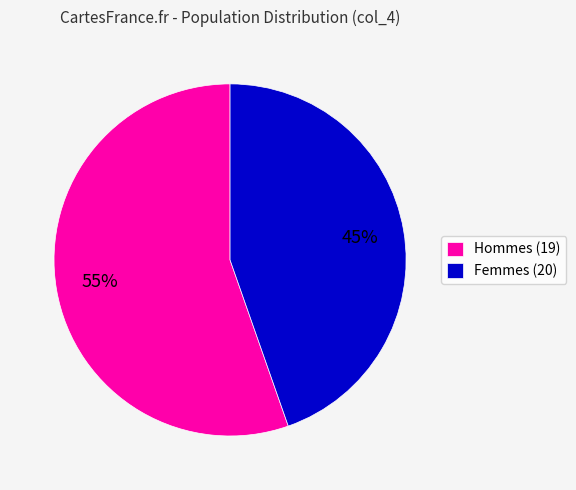

Rank the categories by value from lowest to highest.

Femmes (20), Hommes (19)